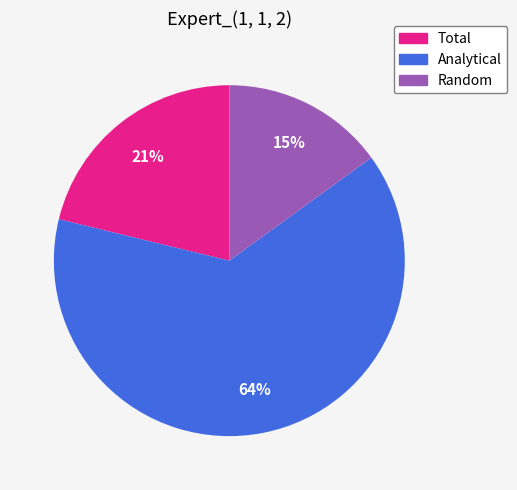

Count the number of slices in the pie.

3